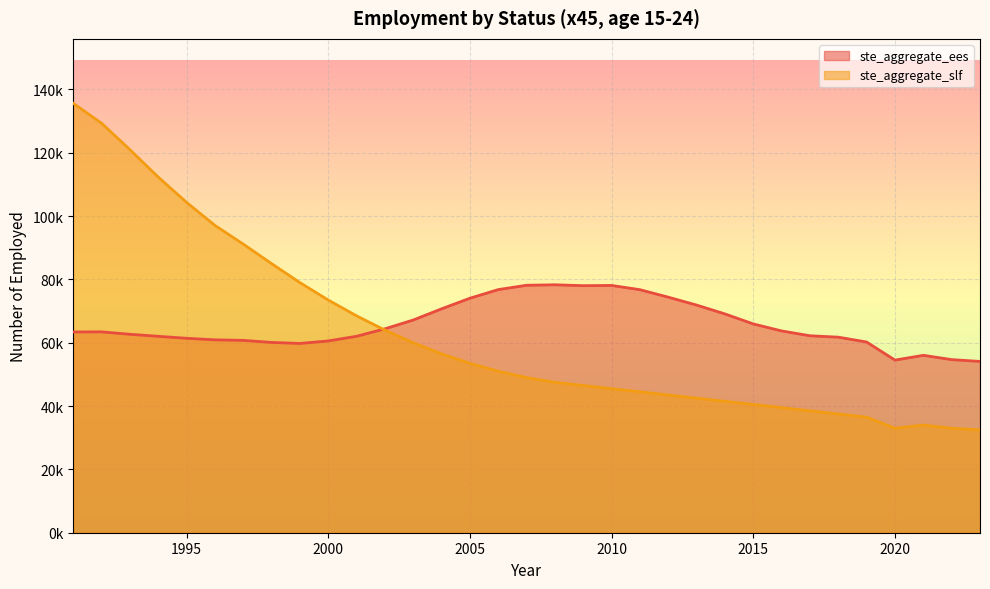

List the series in order of their peak value, highest first.

ste_aggregate_slf, ste_aggregate_ees